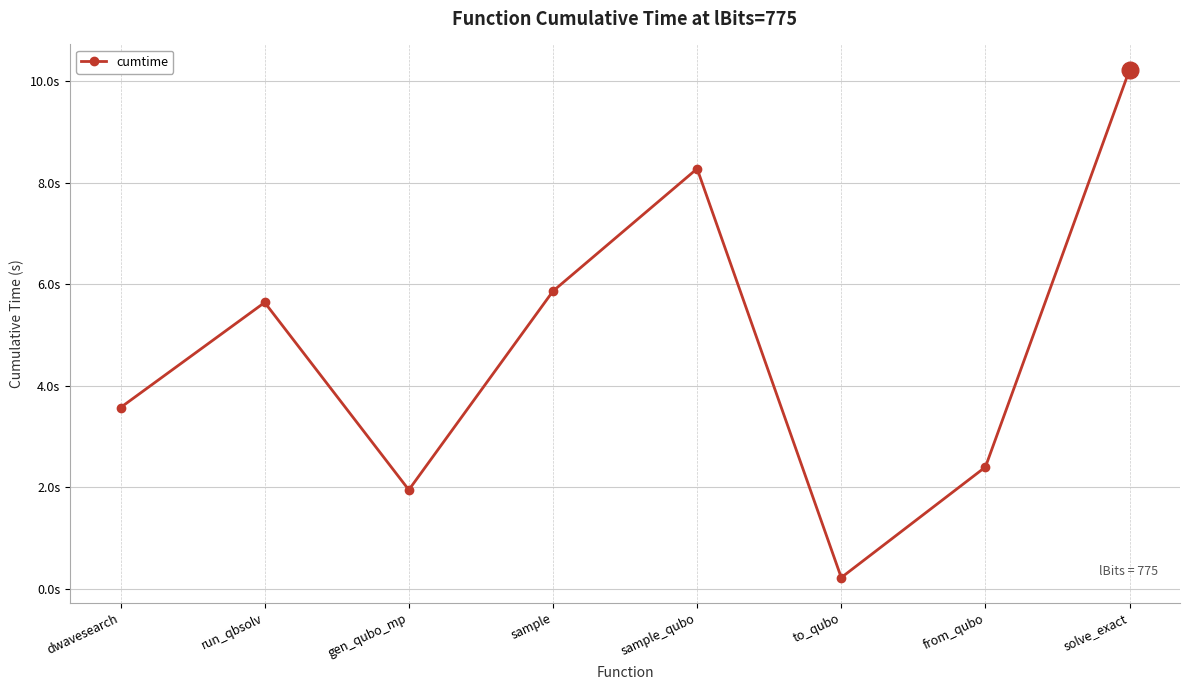

Where is the first local maximum?

run_qbsolv